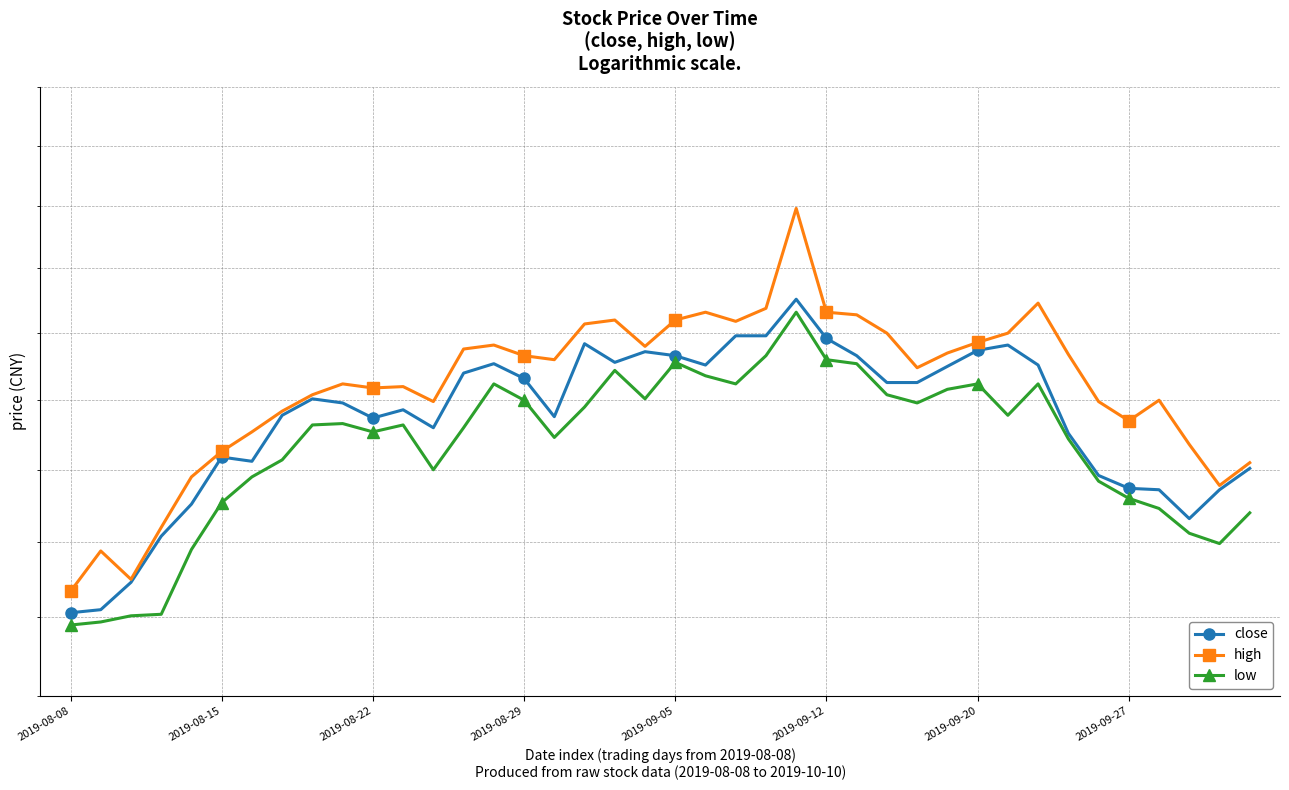

The close series shows 20.9 at 8. True or false?

False